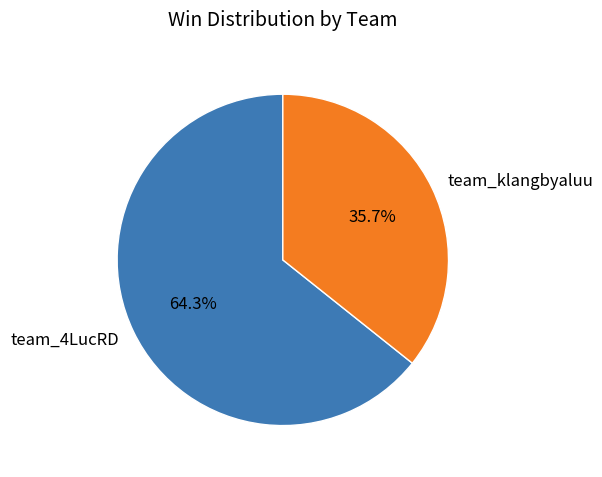

How many slices are in this pie chart?

2